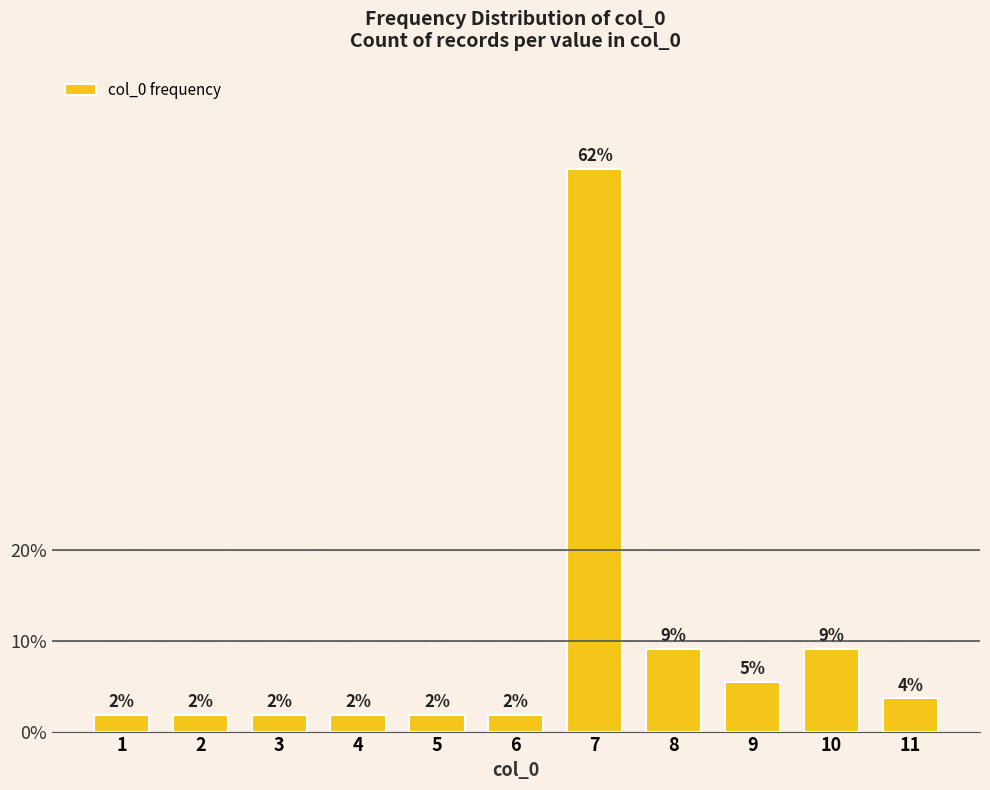

Are the bars horizontal?

No